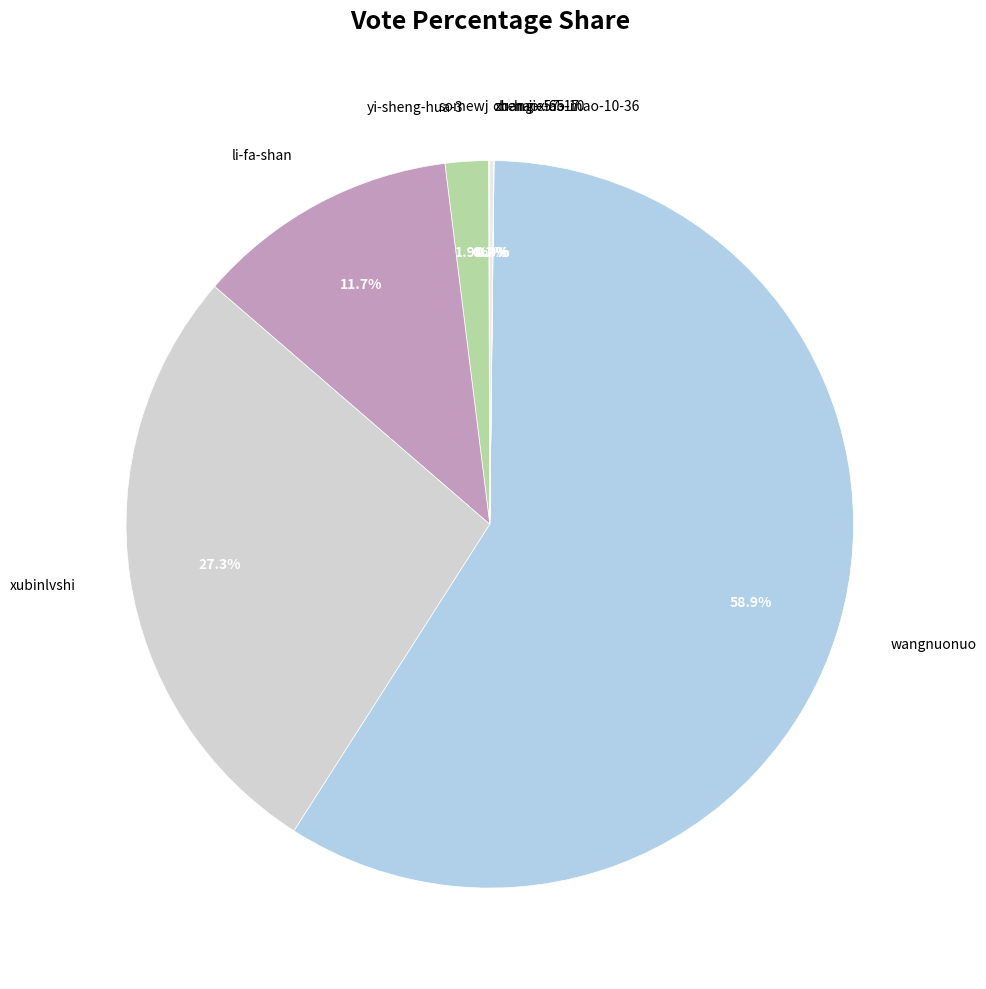

Which slice is the largest?

wangnuonuo